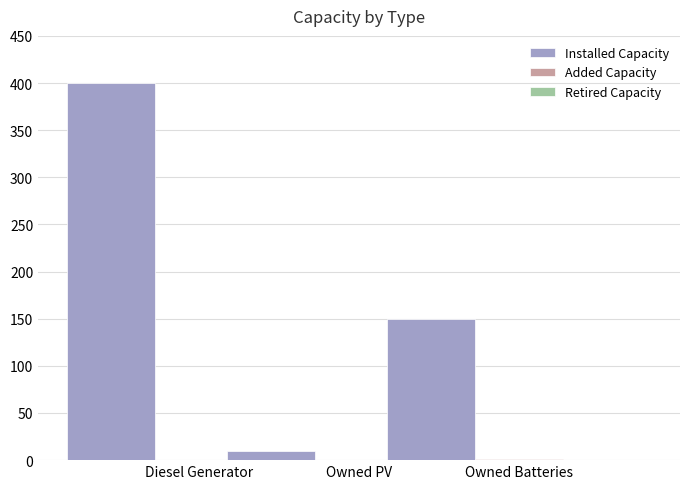

True or false: Installed Capacity has a value of 228 at Owned Batteries.

False